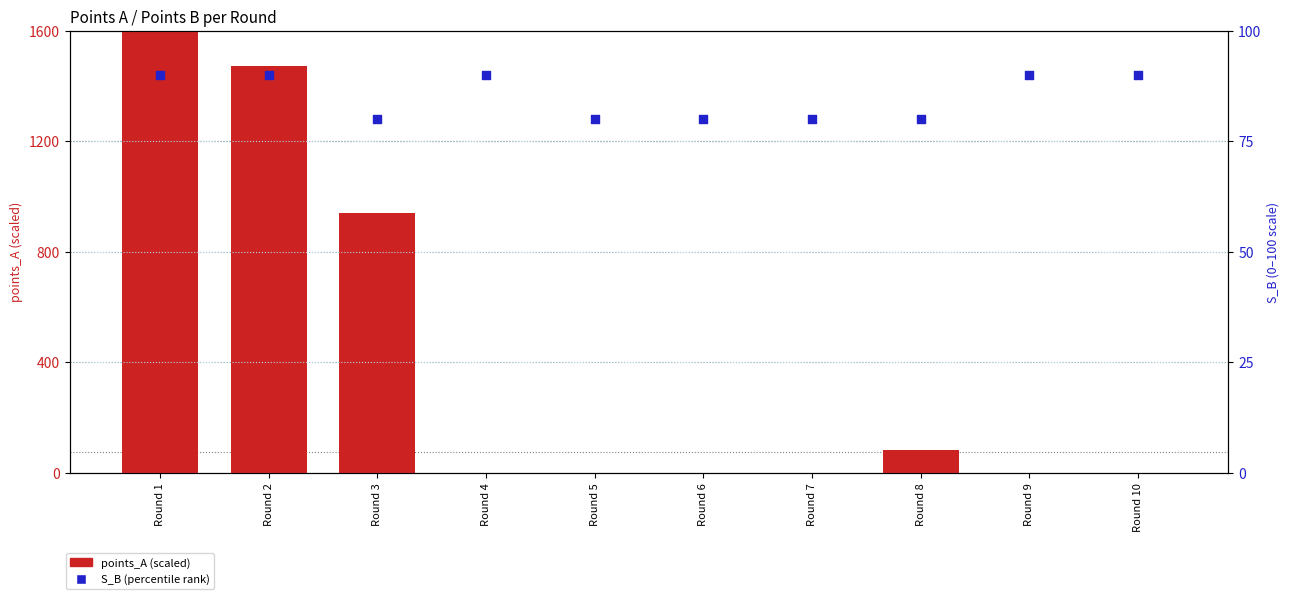

Which series has the largest total across all categories?

points_A (scaled)